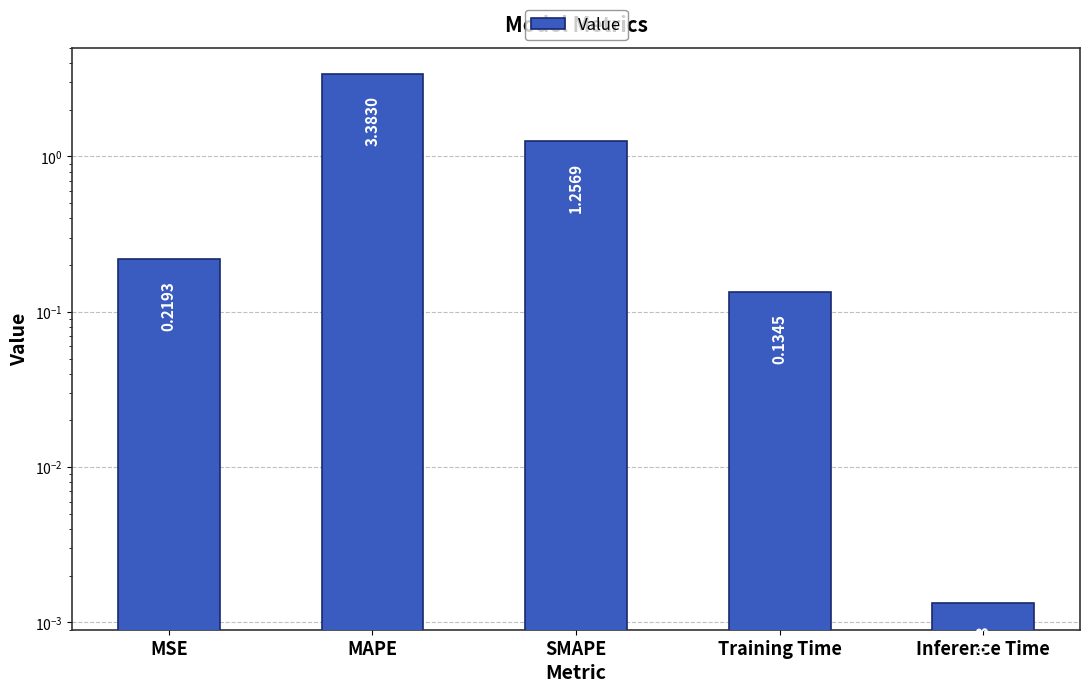

Rank the categories by value from highest to lowest.

MAPE, SMAPE, MSE, Training Time, Inference Time